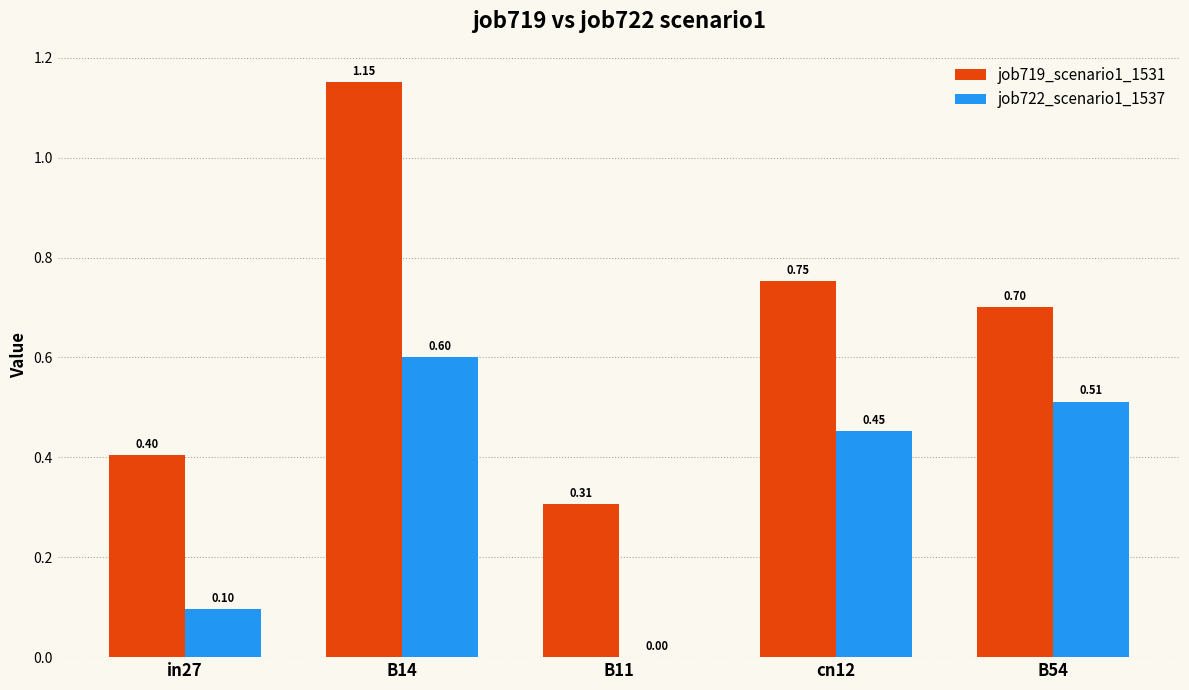

Is the value of job722_scenario1_1537 at B54 greater than the value of job719_scenario1_1531 at B11?

Yes